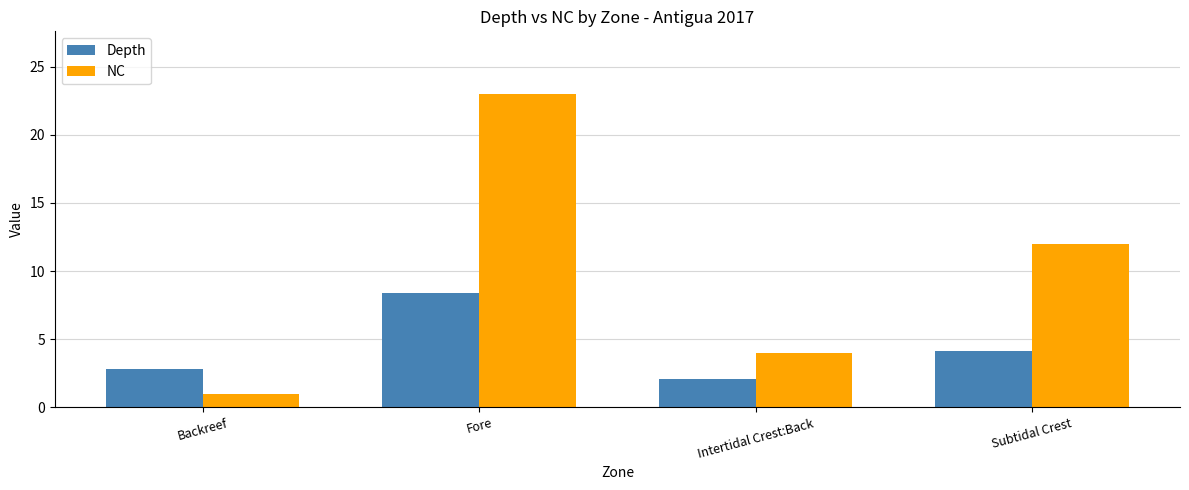

How many data points does each series have?

4